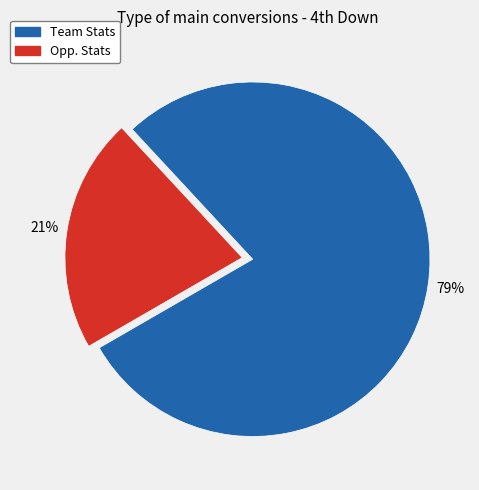

To the nearest percent, what portion does Opp. Stats represent?

21%